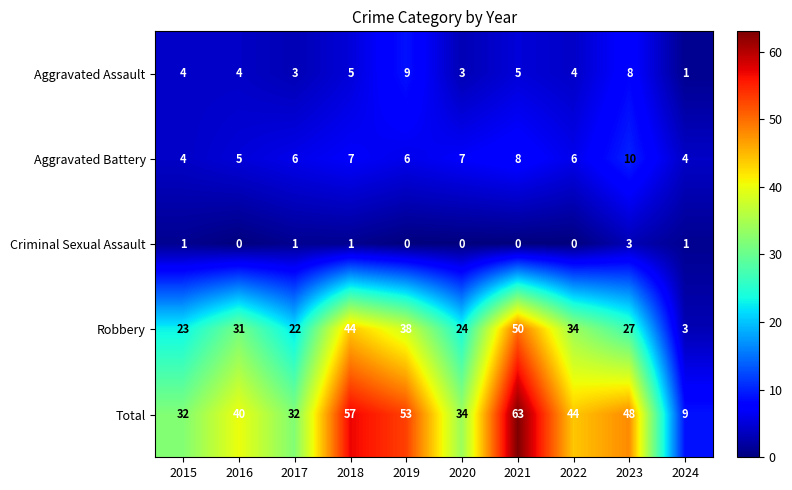

What is the sum of all Aggravated Battery values?

63